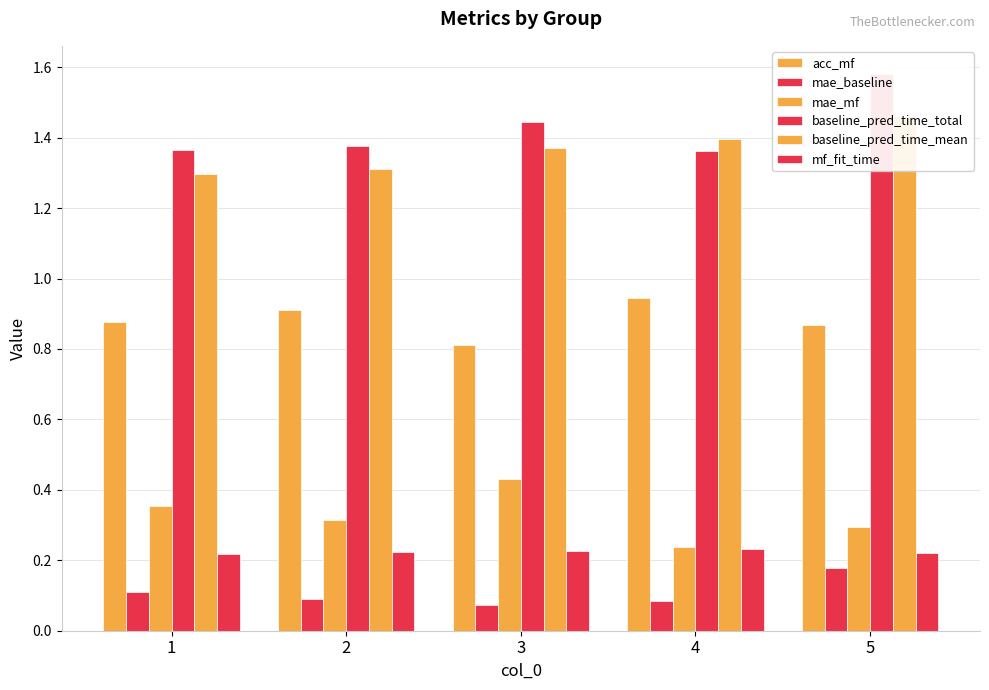

Reading right to left, extract all data points from this chart.

acc_mf: 0.9	0.9	0.8	0.9	0.9
mae_baseline: 0.2	0.1	0.1	0.1	0.1
mae_mf: 0.3	0.2	0.4	0.3	0.4
baseline_pred_time_total: 1.6	1.4	1.4	1.4	1.4
baseline_pred_time_mean: 1.5	1.4	1.4	1.3	1.3
mf_fit_time: 0.2	0.2	0.2	0.2	0.2